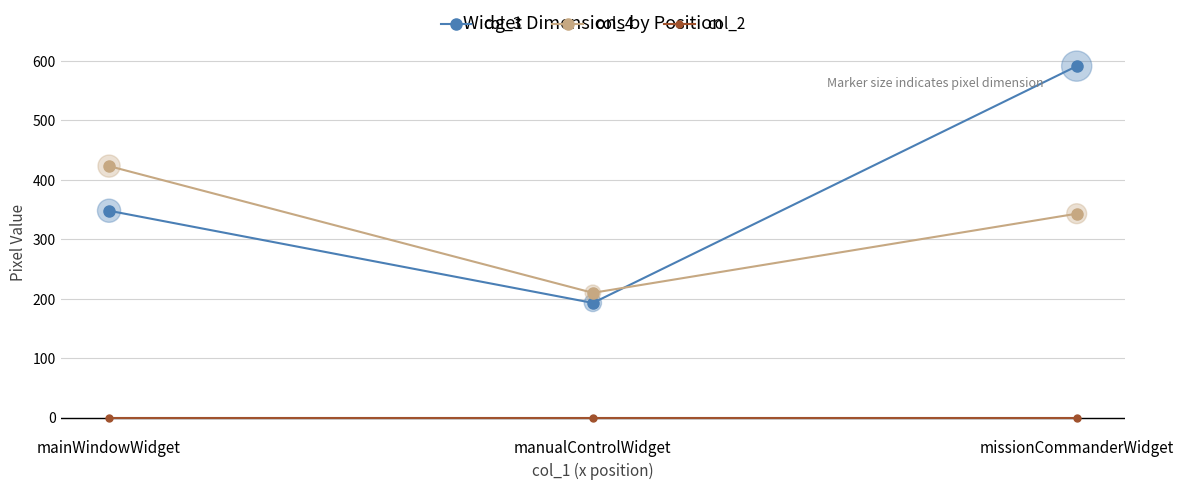

At how many categories does at least one series exceed 430?

1